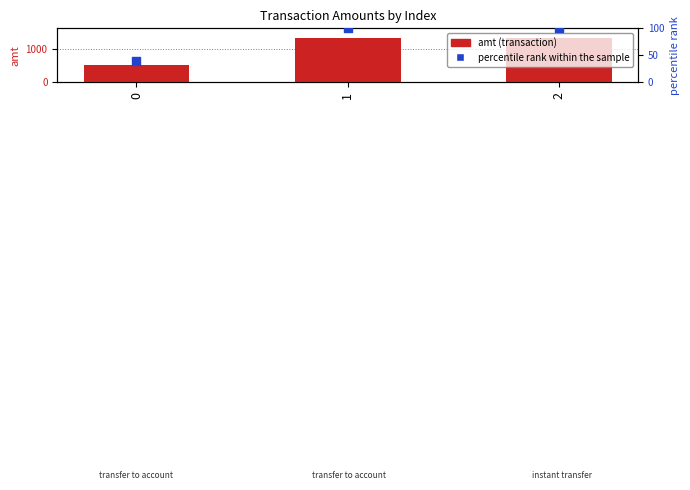

Which series contains the lowest Y value?

percentile rank within the sample